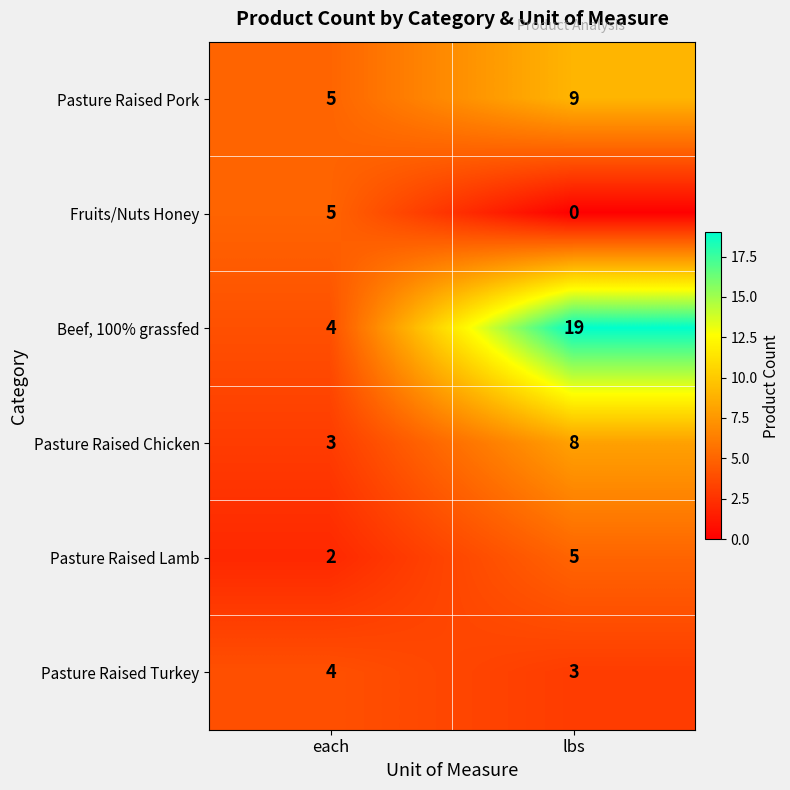

Rank the categories by Pasture Raised Pork value from highest to lowest.

lbs, each